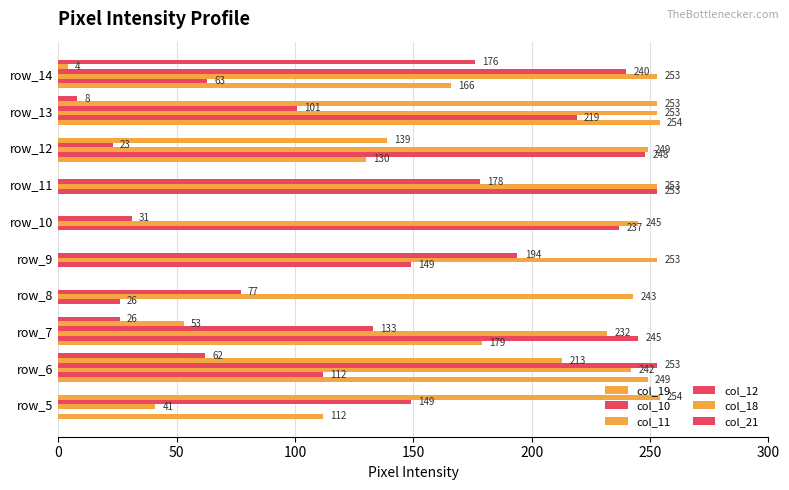

How many distinct data groups are displayed?

6